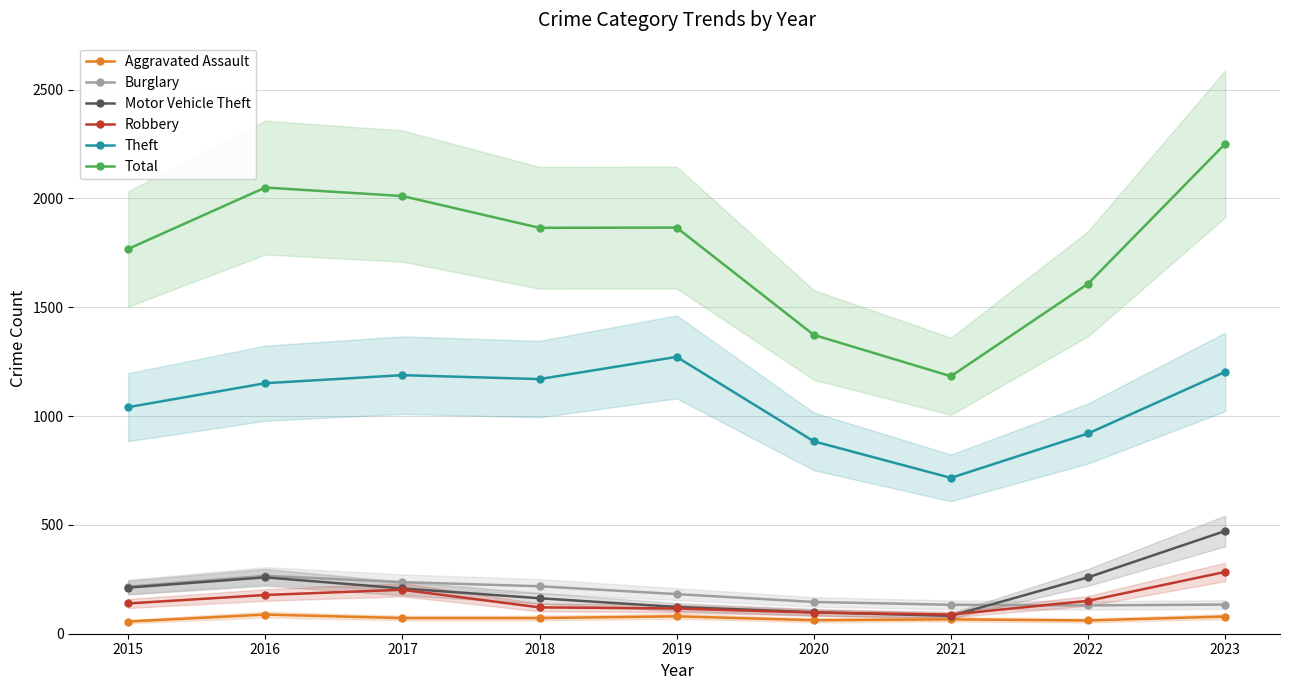

The Total series shows 1608 at 2022. True or false?

True